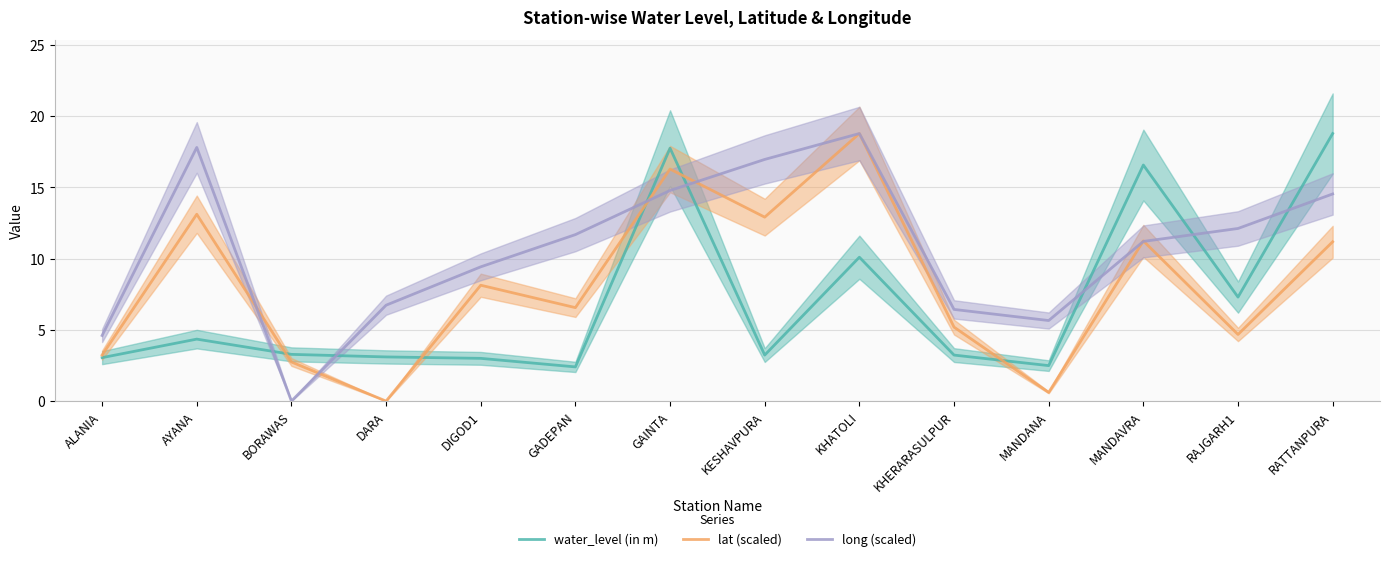

At how many categories does at least one series exceed 11?

8